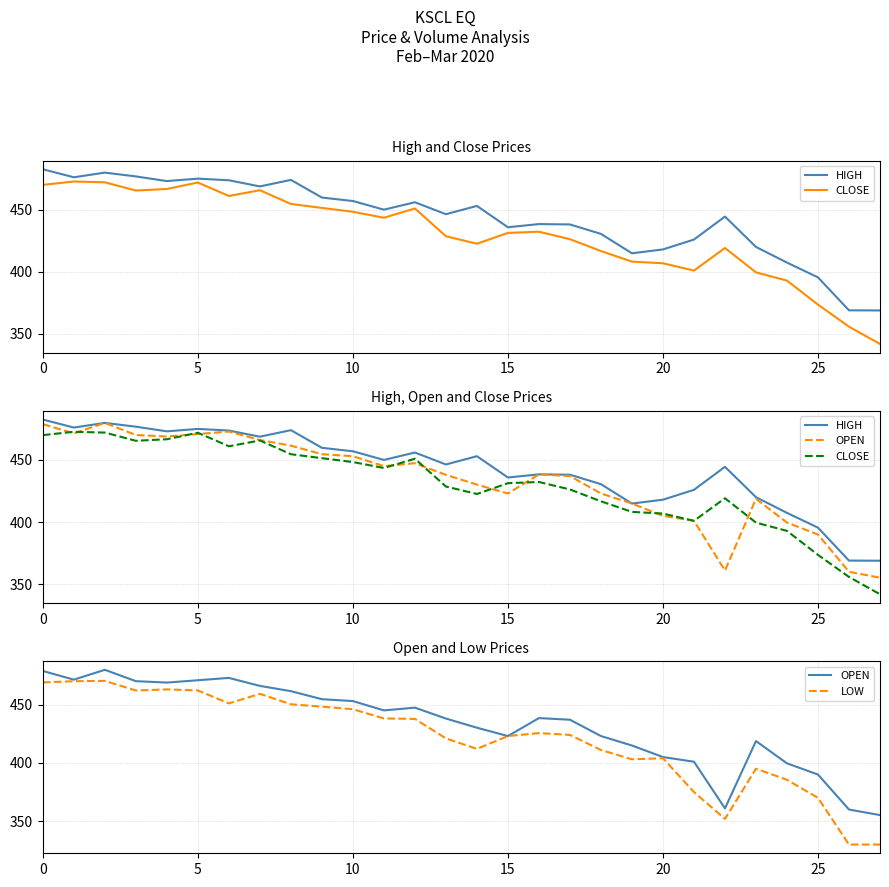

The value of HIGH at 11 is 450.0. True or false?

True